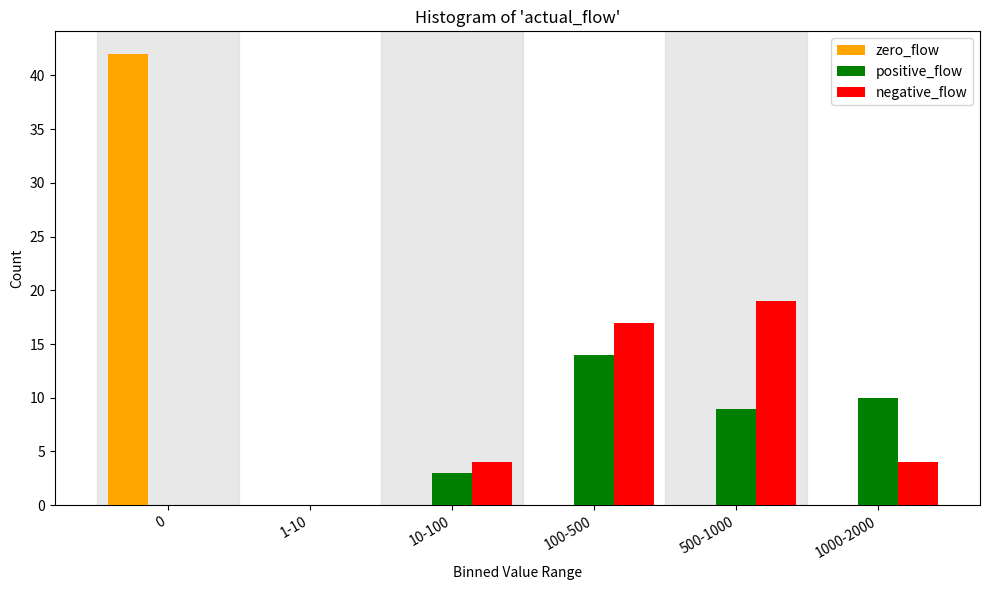

Reading left to right, transcribe all the data shown in this chart.

zero_flow: 0=42	1-10=0	10-100=0	100-500=0	500-1000=0	1000-2000=0
positive_flow: 0=0	1-10=0	10-100=3	100-500=14	500-1000=9	1000-2000=10
negative_flow: 0=0	1-10=0	10-100=4	100-500=17	500-1000=19	1000-2000=4